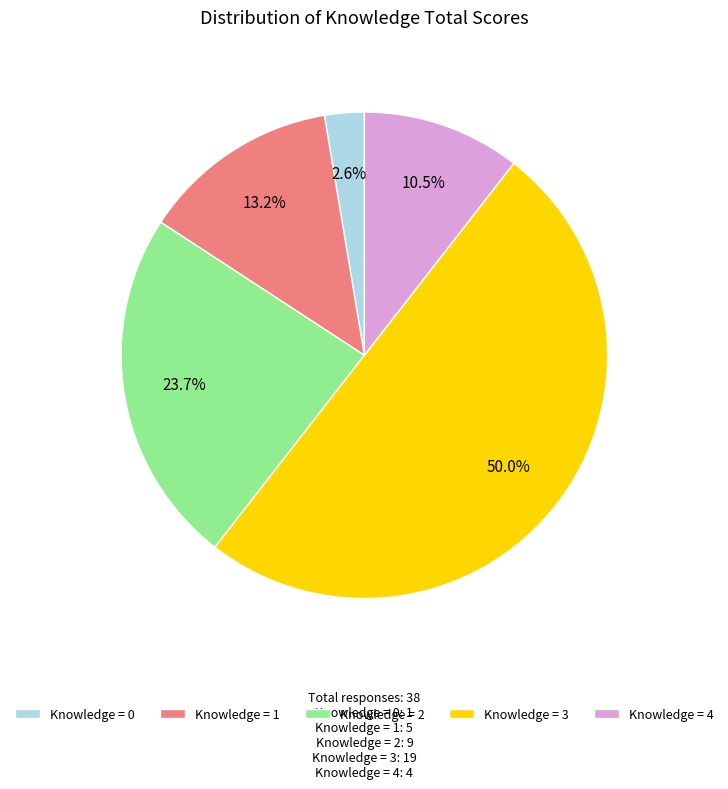

Rank the categories by value from lowest to highest.

Knowledge = 0, Knowledge = 4, Knowledge = 1, Knowledge = 2, Knowledge = 3